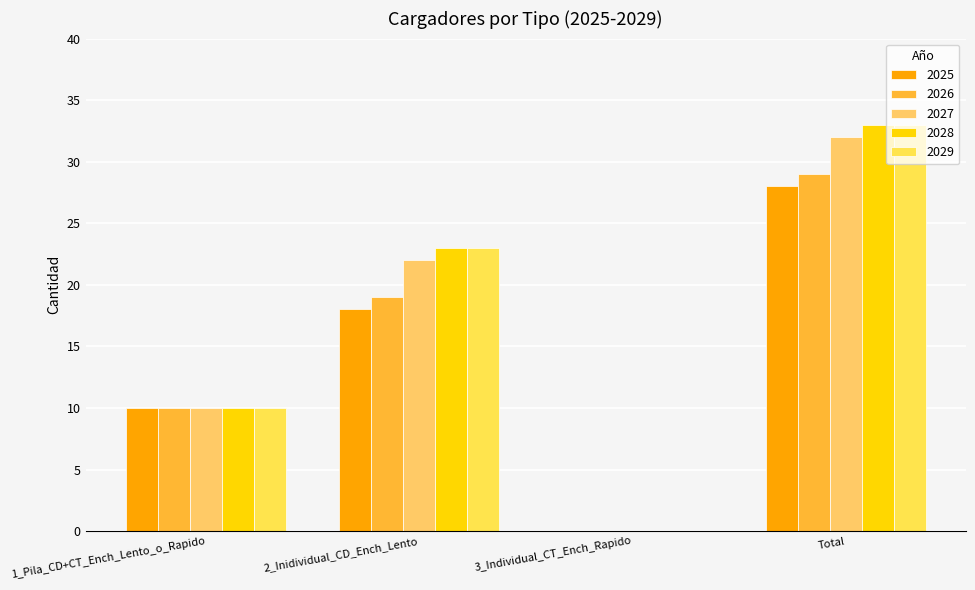

What is the total value across all series at 2_Inidividual_CD_Ench_Lento?

105